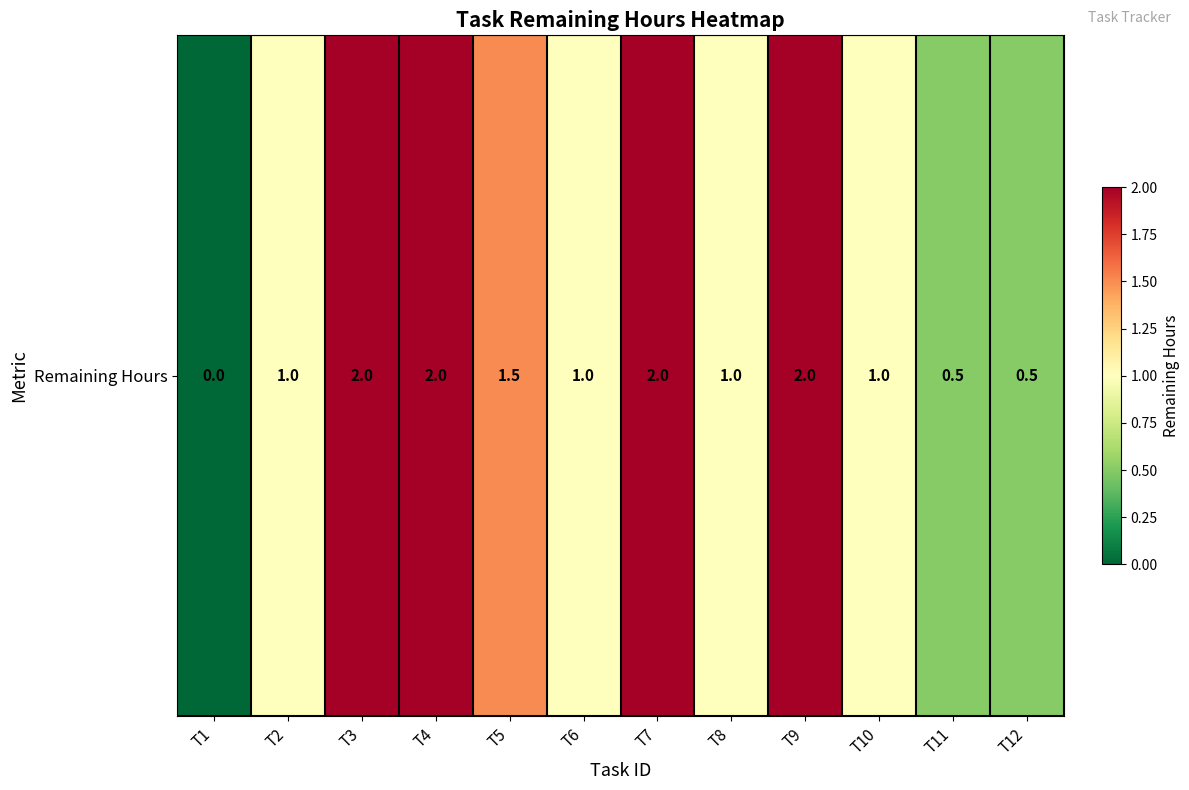

At which category does the chart reach its minimum across all series?

T1